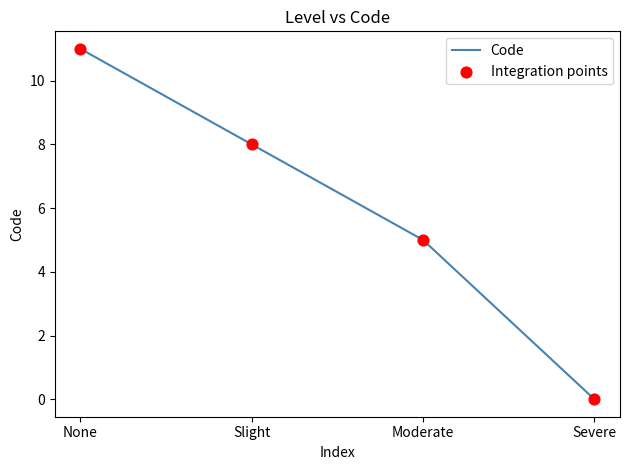

What is the change in value from Moderate to Severe?

-5